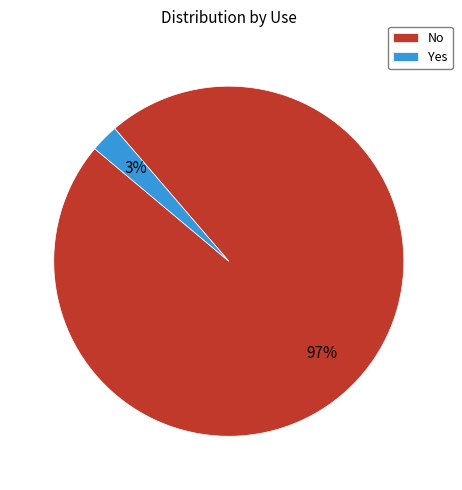

Which category has the smallest portion of the pie?

Yes